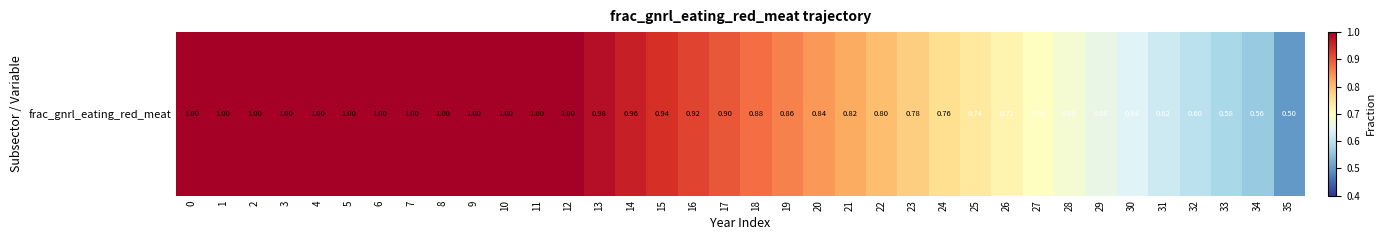

What is the difference between the second highest and minimum values?

0.5